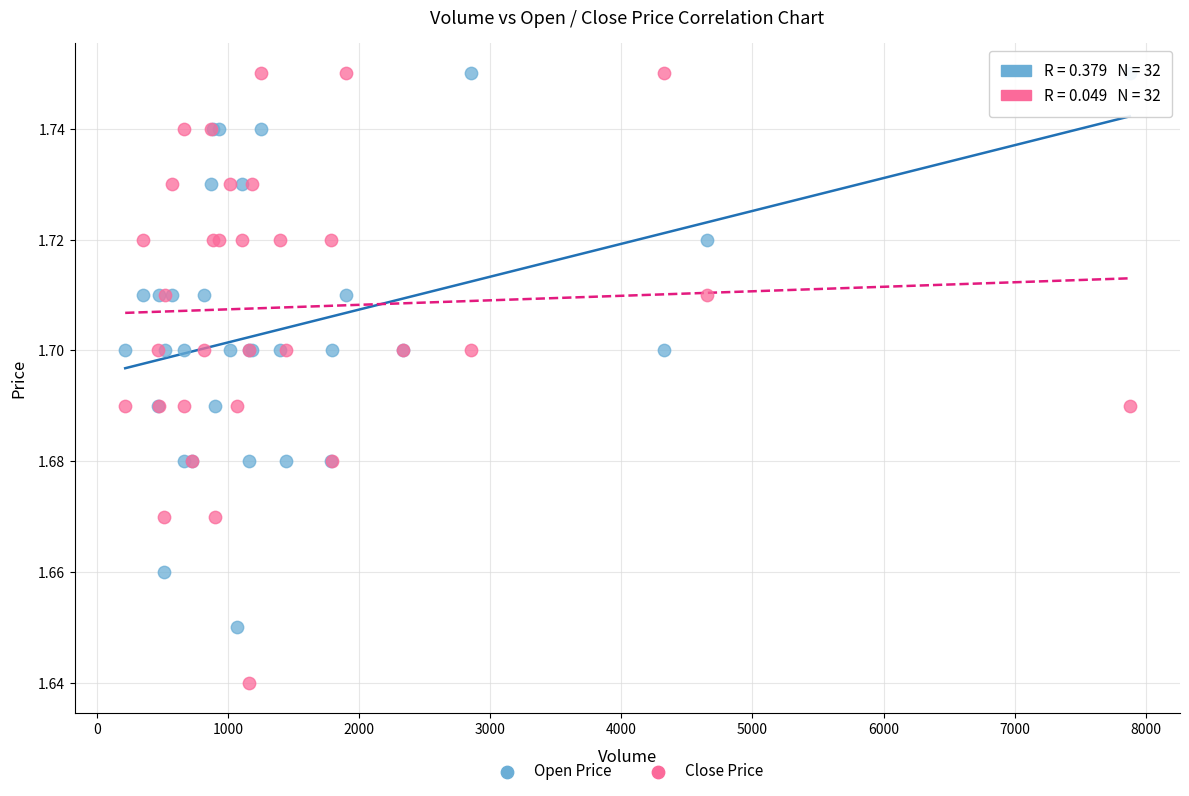

Which series has the largest Y range (max minus min)?

Close Price